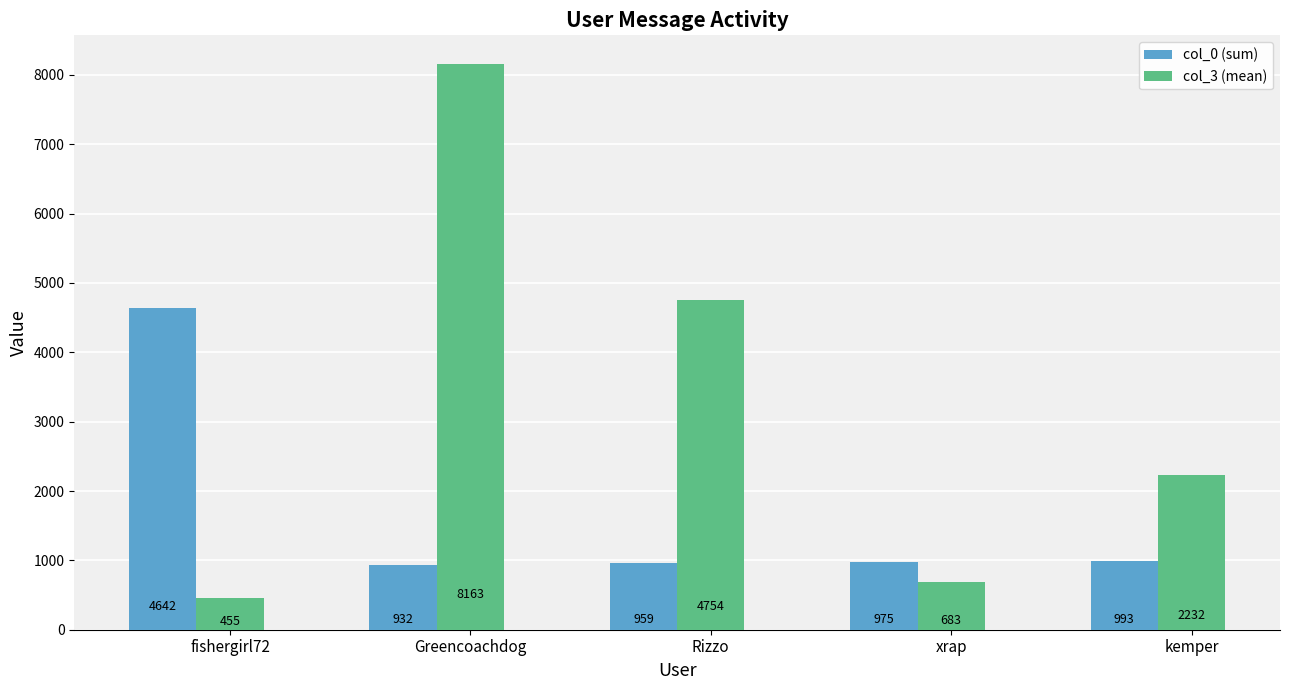

Which series has the largest range (max minus min)?

col_3 (mean)